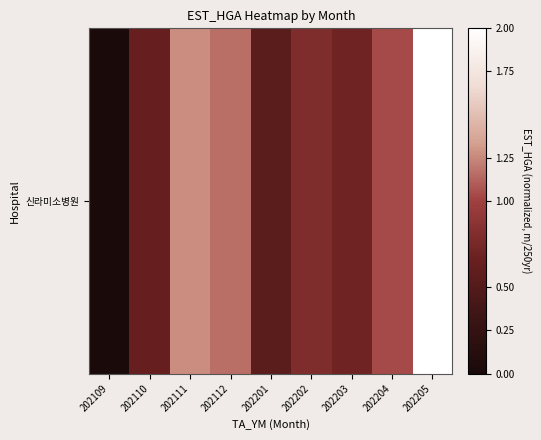

How many series are shown in this chart?

1